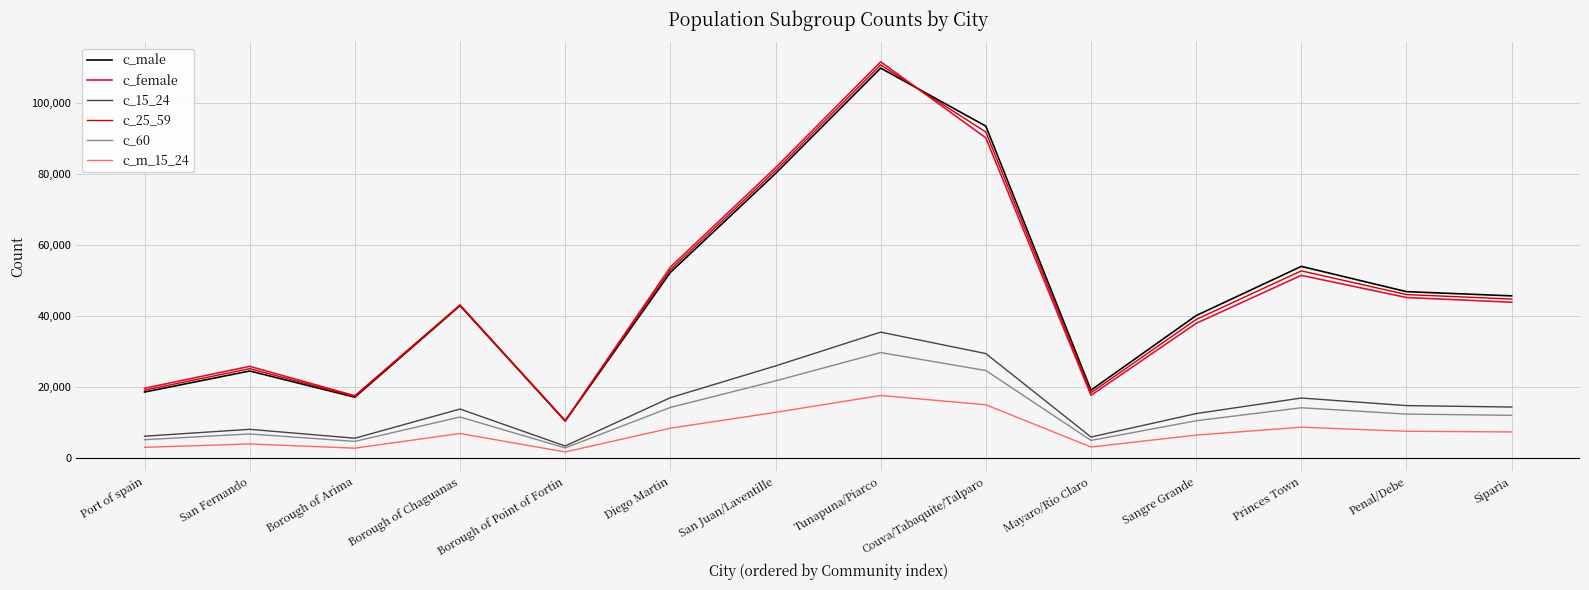

What is the sum of the c_25_59 values at Borough of Chaguanas and Borough of Arima?

60340